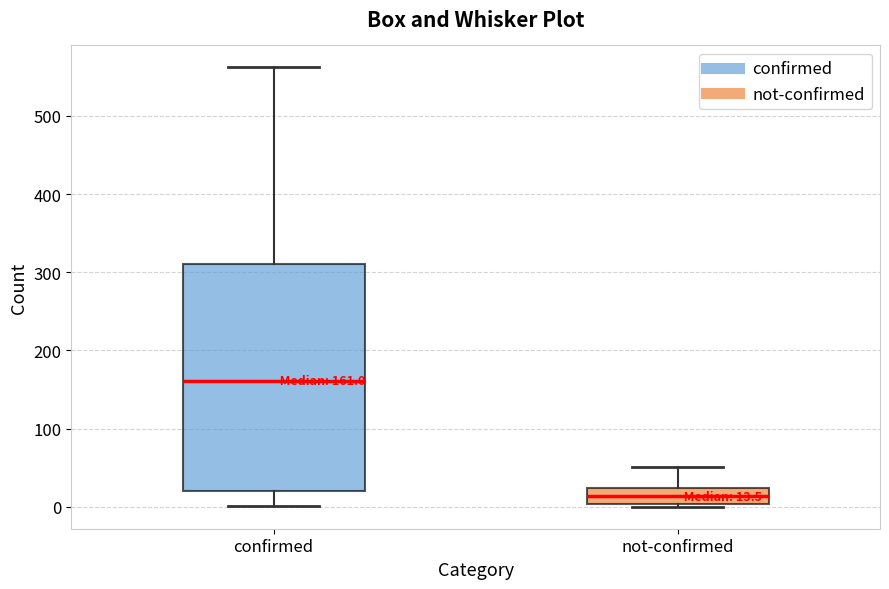

Which box is the tallest, from its lower edge to its upper edge?

confirmed